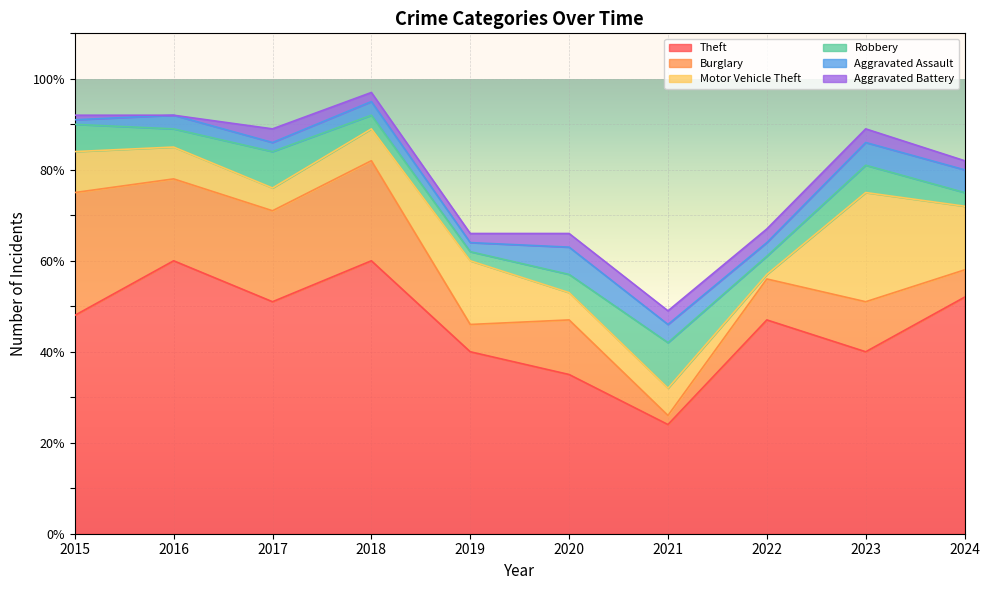

Reading left to right, list all the values displayed in this chart.

Theft: 48	60	51	60	40	35	24	47	40	52
Burglary: 27	18	20	22	6	12	2	9	11	6
Motor Vehicle Theft: 9	7	5	7	14	6	6	1	24	14
Robbery: 6	4	8	3	2	4	10	4	6	3
Aggravated Assault: 1	3	2	3	2	6	4	3	5	5
Aggravated Battery: 1	0	3	2	2	3	3	3	3	2